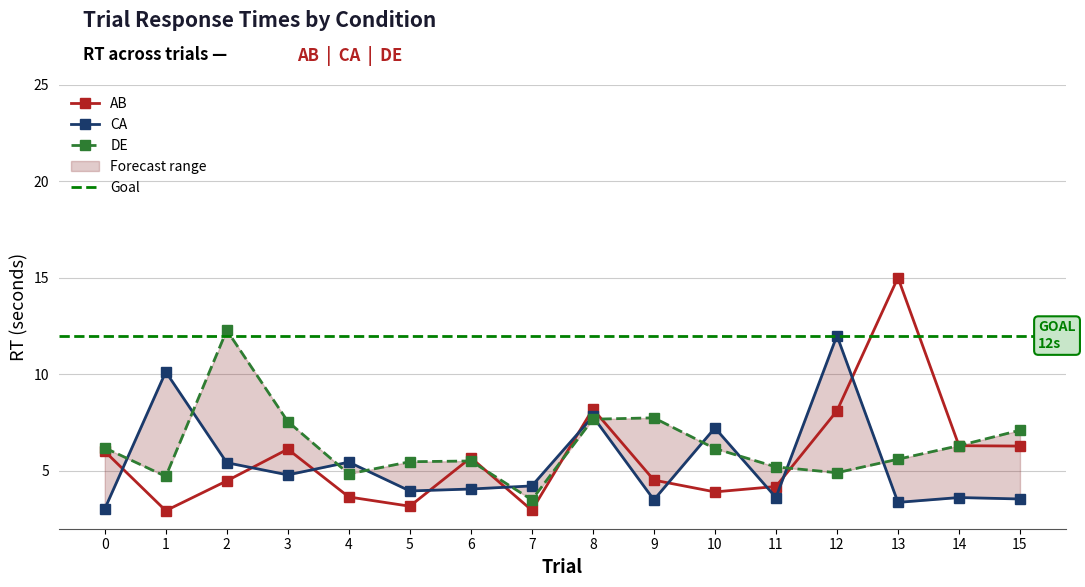

What is the value of the DE point at the 7th from the left?

5.5